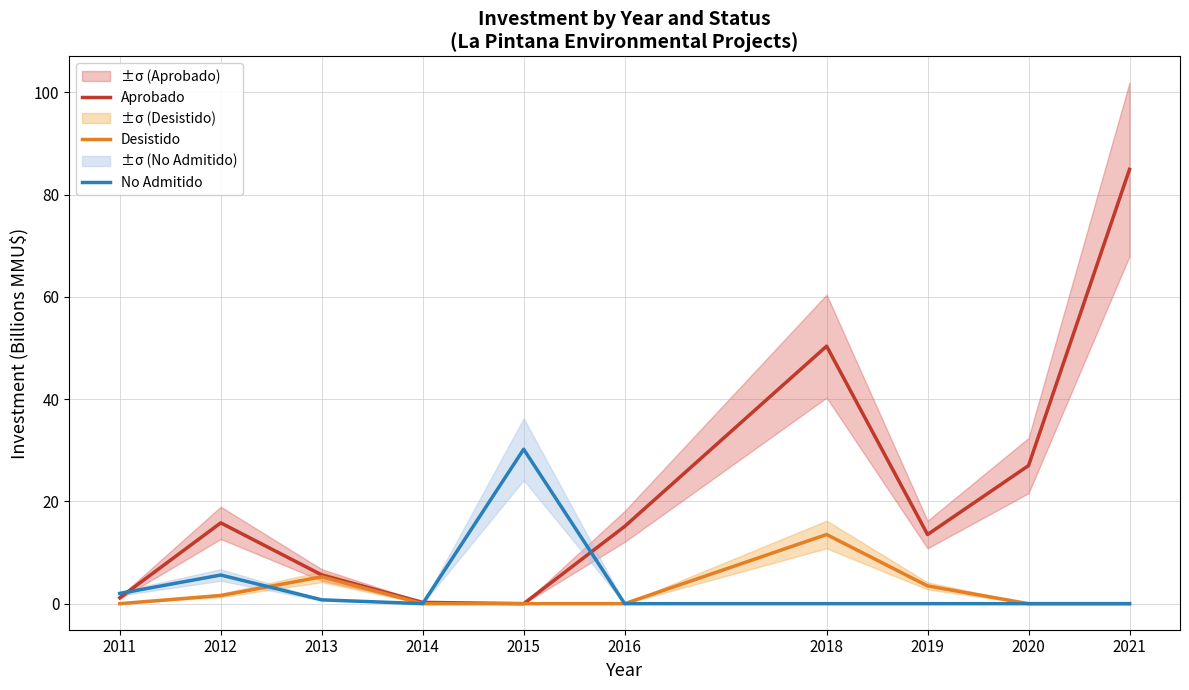

The No Admitido series shows 0.0 at 2019. True or false?

True